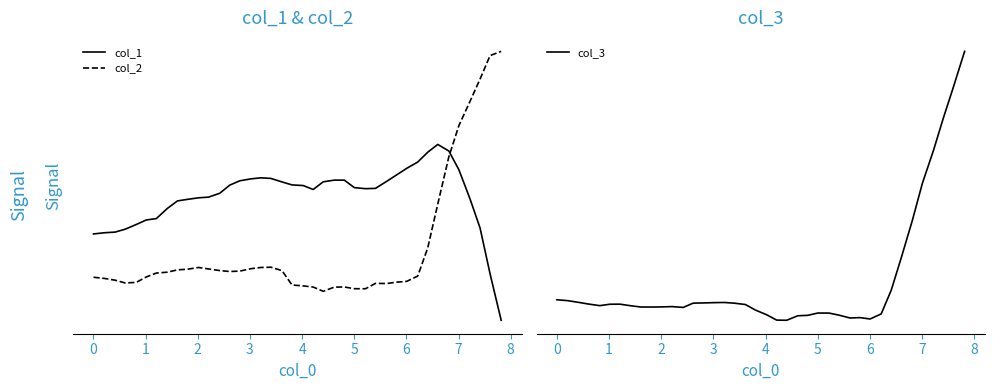

How many values in the col_1 series are below 14?

20